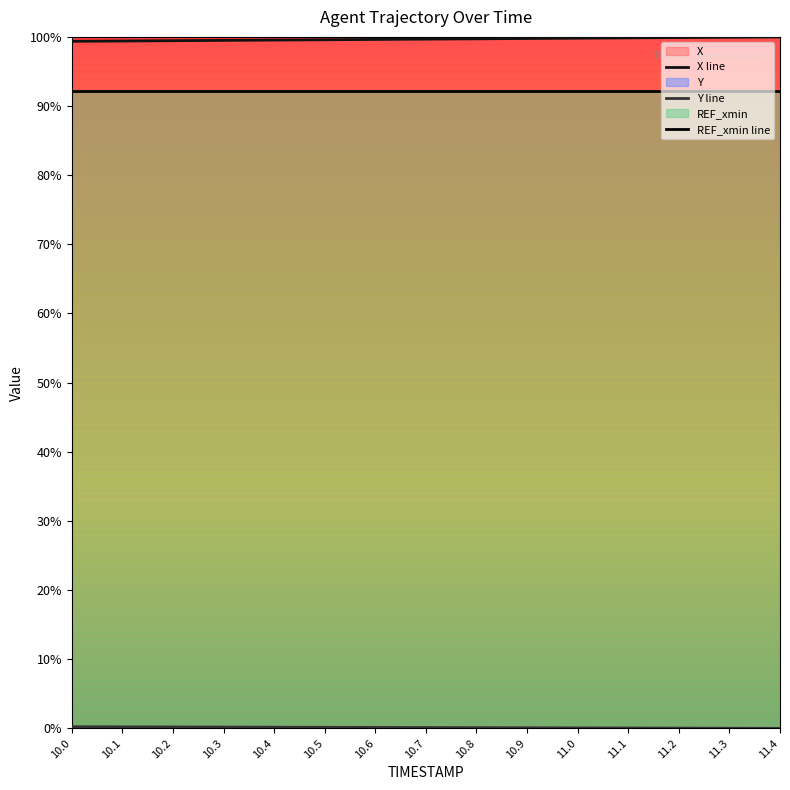

What are all the series names shown in the legend?

X line, Y line, REF_xmin line